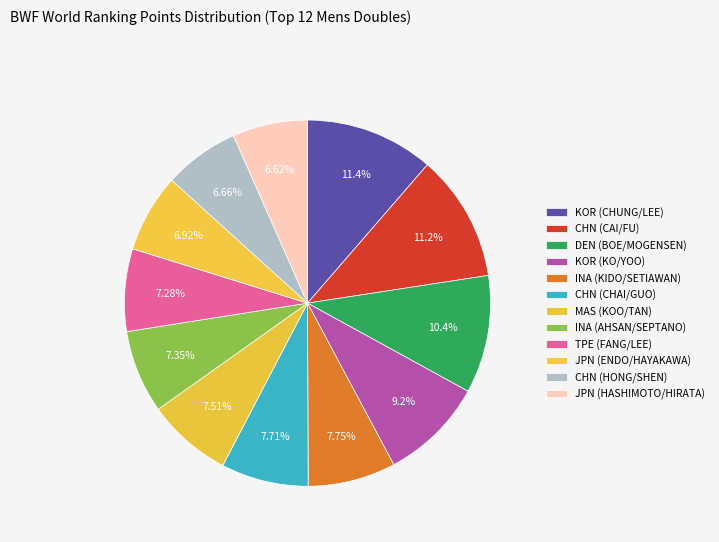

What portion of the pie excludes JPN (ENDO/HAYAKAWA)?

93.1%